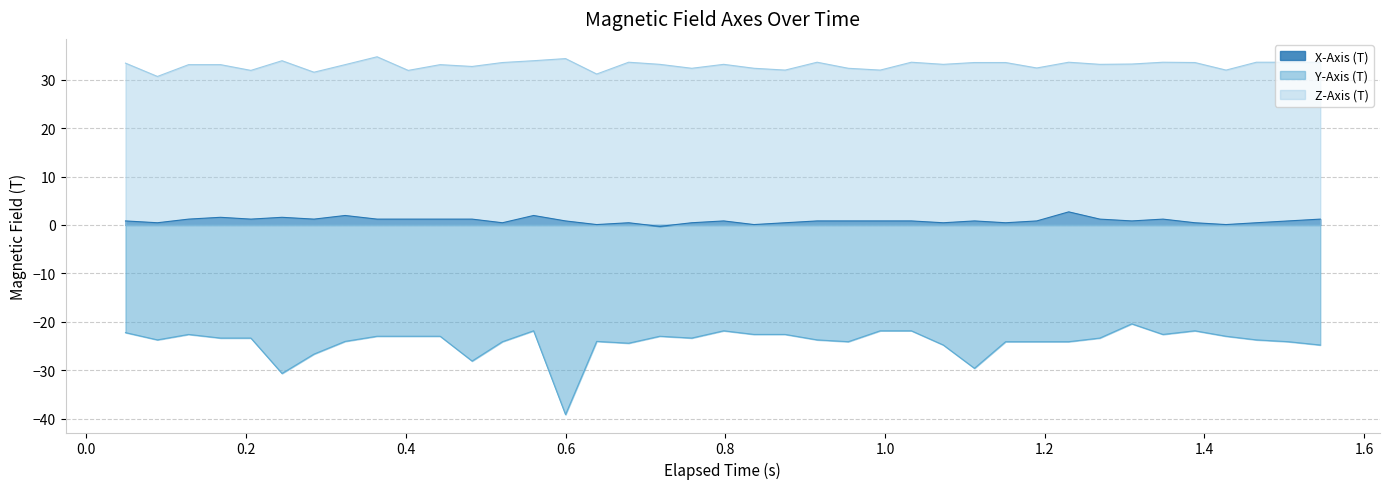

True or false: Y-Axis (T) and Z-Axis (T) intersect in this chart.

False